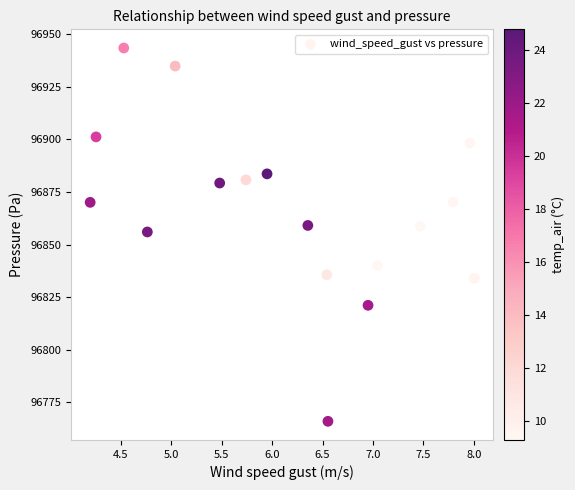

What Y value in the scatter plot is closest to 96854?

96856.0